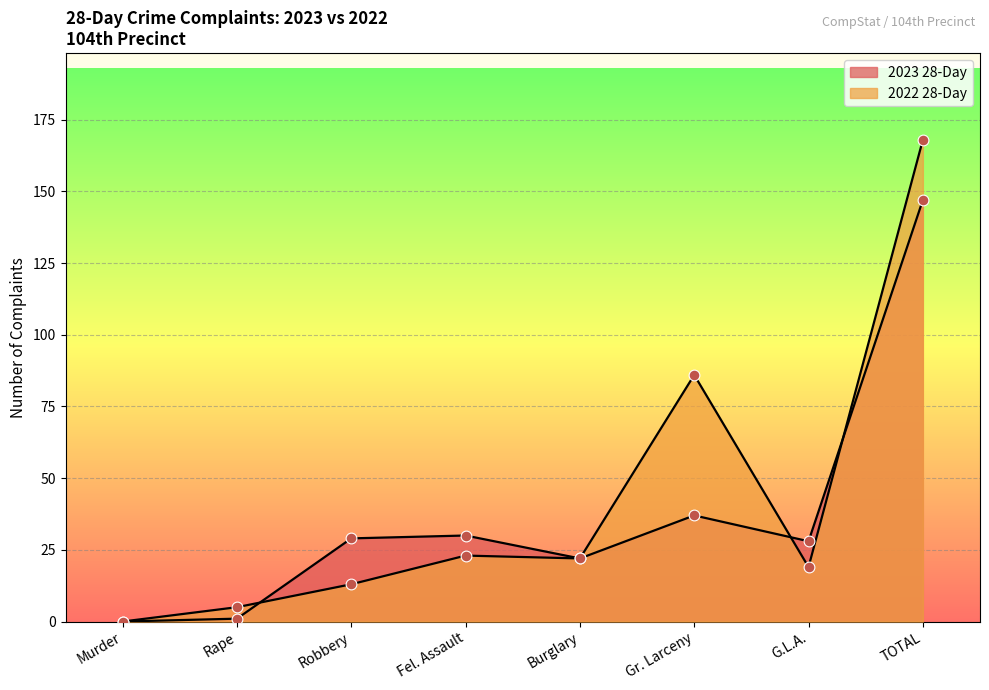

Which series contains the highest Y value?

2022 28-Day